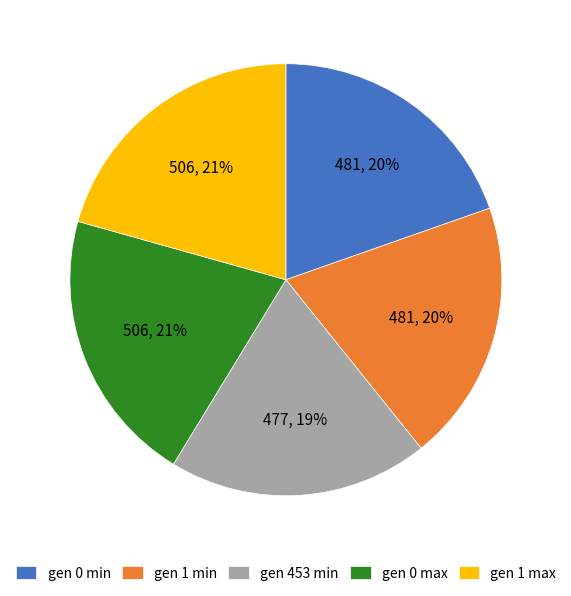

Is the sum of gen 1 min and gen 453 min greater than half?

No